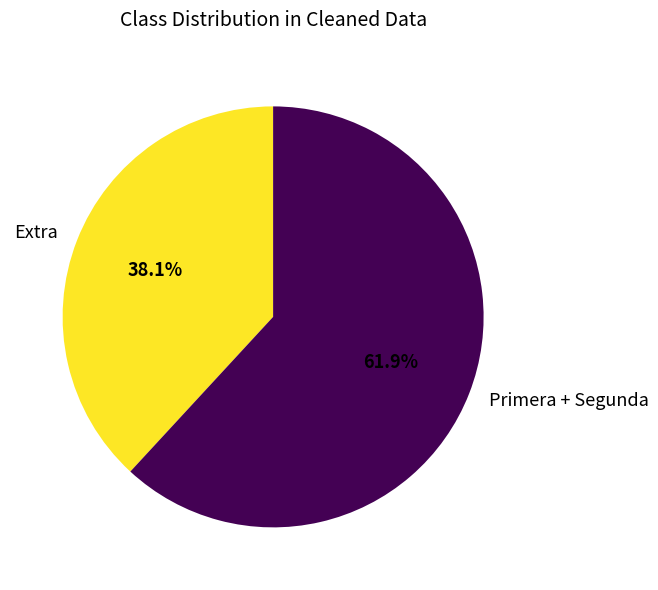

To the nearest percent, what is the average slice percentage?

50%